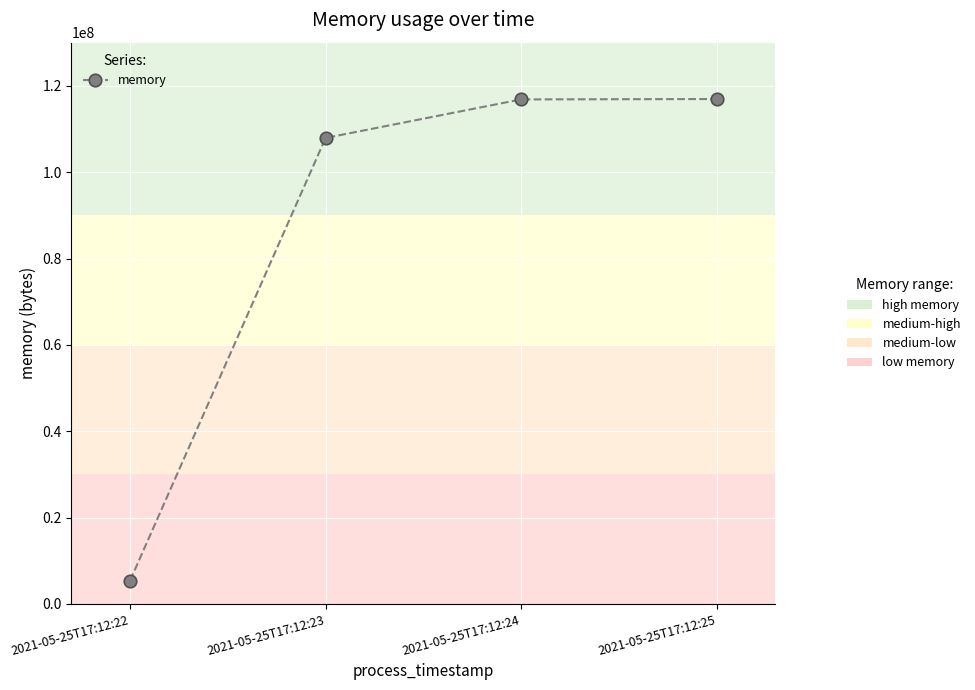

Where is the data nearest to the value 61179904?

2021-05-25T17:12:23